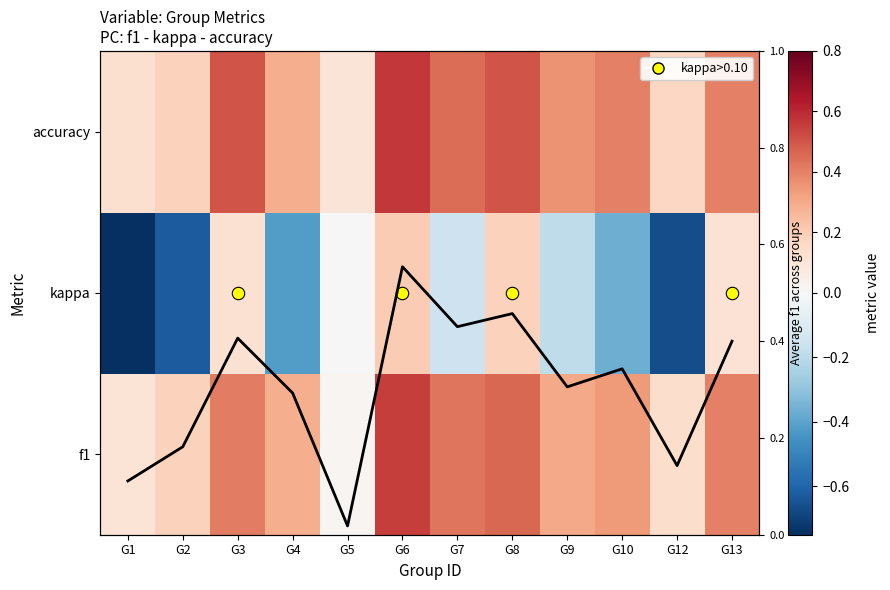

At which label does kappa first exceed 0?

G3